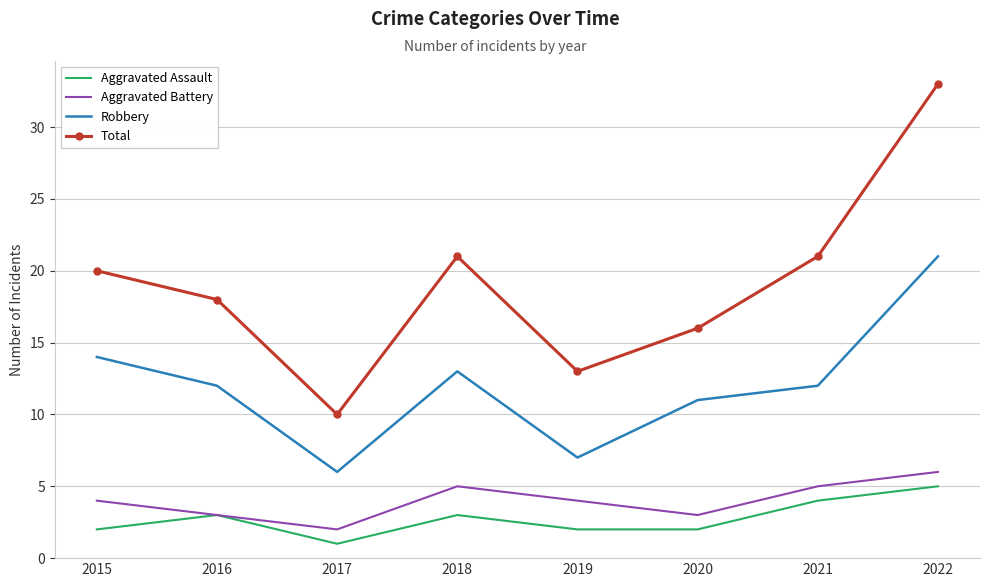

Which label corresponds to the largest value in the chart?

2022